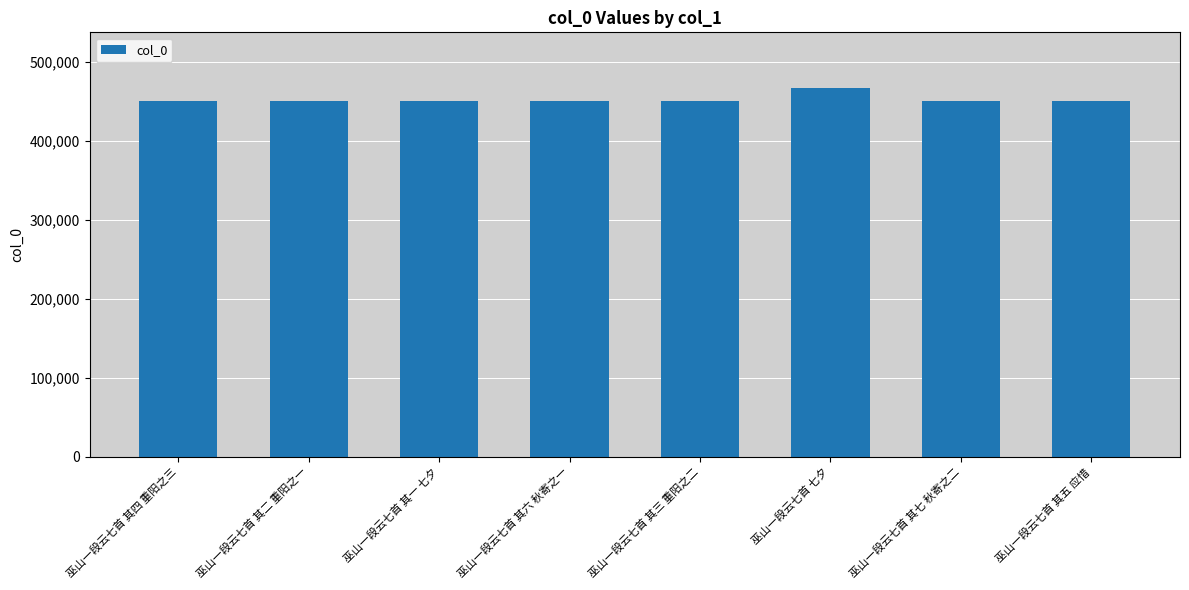

What is the value of the 1st bar from the left?

450384